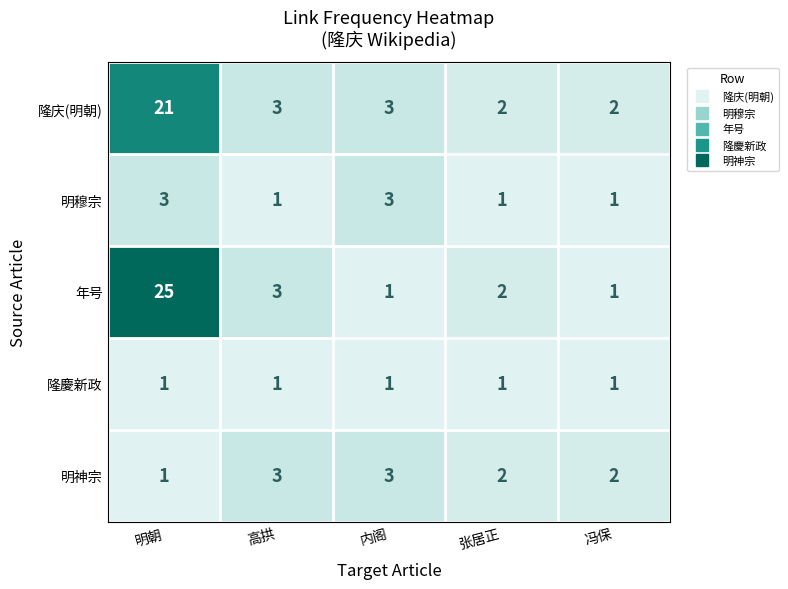

What is the total value across all series at 明朝?

51